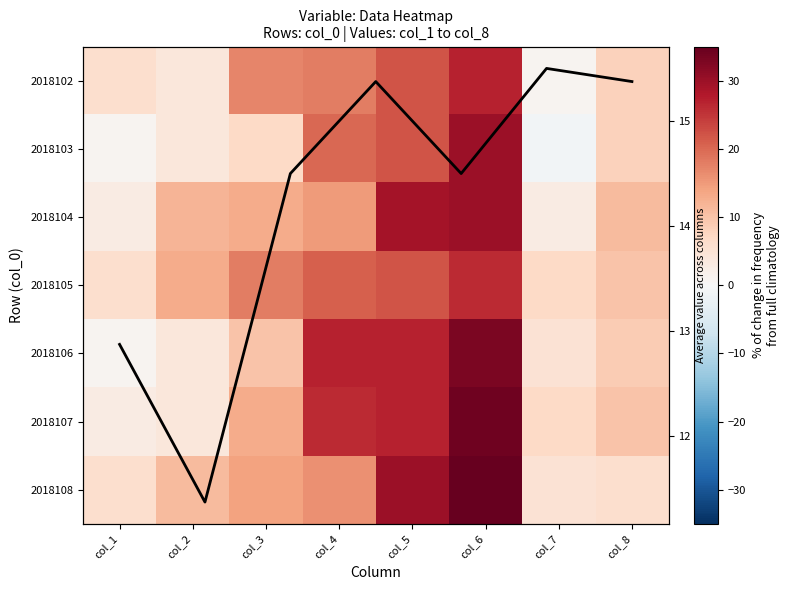

Reading left to right, list all the values displayed in this chart.

2018102: 6	4	17	18	22	27	1	8
2018103: 1	4	7	20	22	30	-1	8
2018104: 3	12	13	15	29	30	3	11
2018105: 6	13	18	21	22	26	7	10
2018106: 1	4	10	27	27	33	5	9
2018107: 3	4	13	26	27	34	7	10
2018108: 6	11	14	16	30	35	5	6